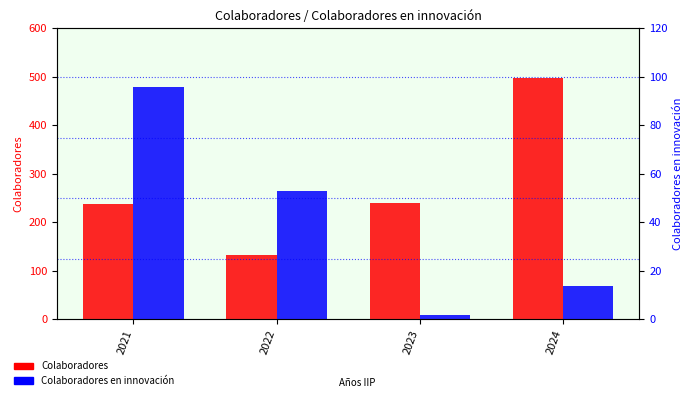

Where is Colaboradores nearest to the value 315?

2023